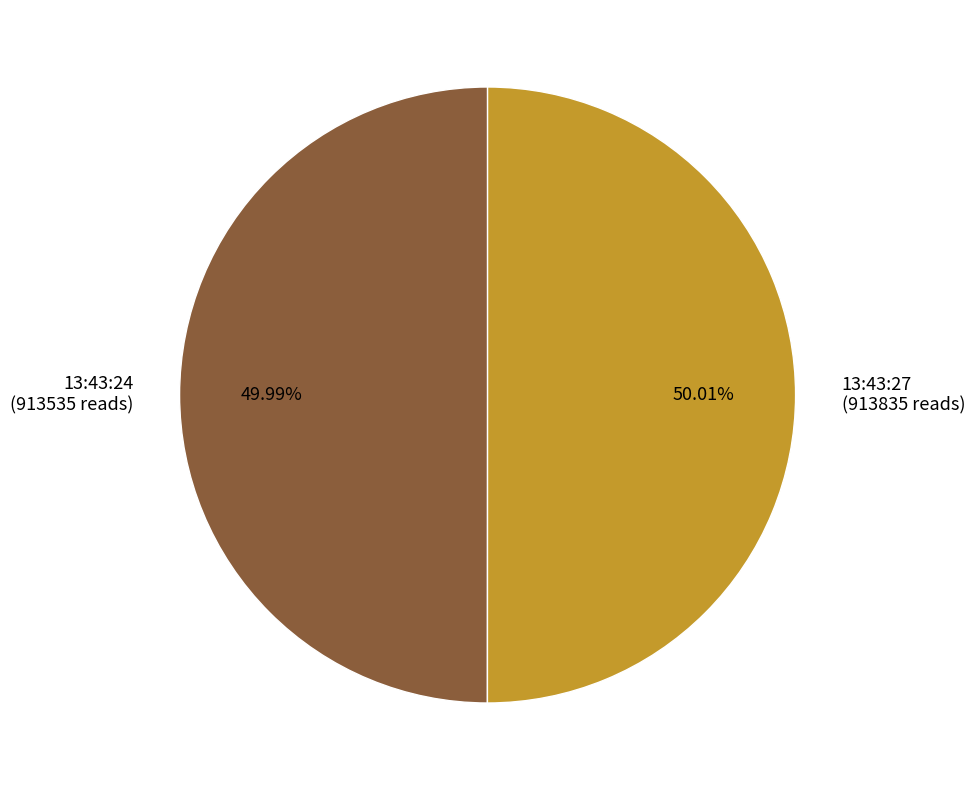

Approximately how many times larger is the value at 13:43:27 (913835 reads) compared to 13:43:24 (913535 reads)?

1.0